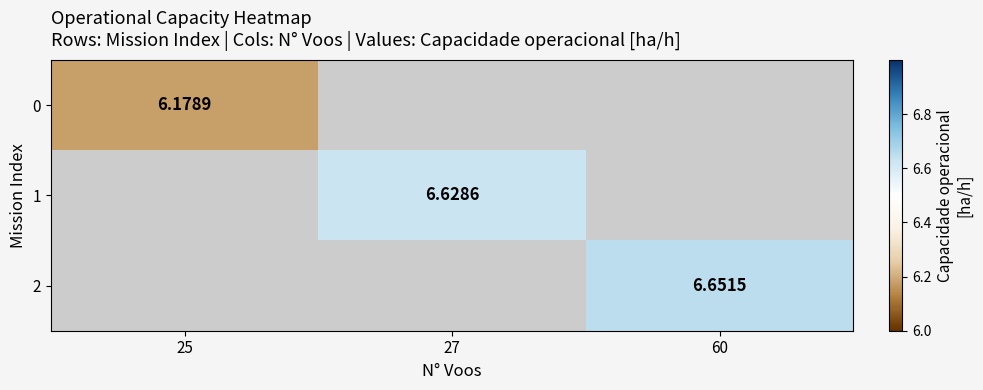

At how many categories does at least one series exceed 6?

3